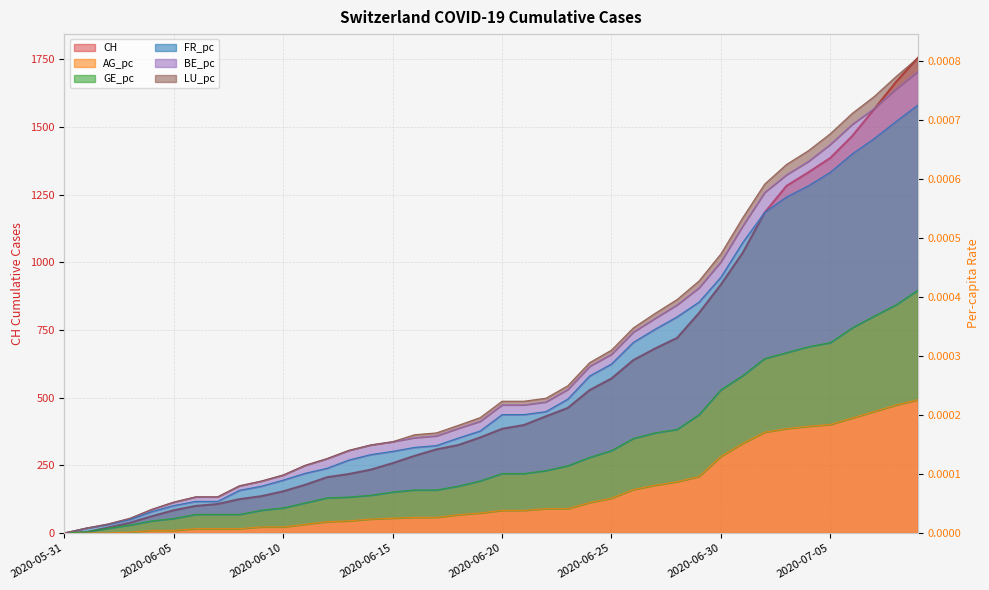

Reading right to left, list all the values displayed in this chart.

CH: 2020-07-09=1756.0	2020-07-08=1667.0	2020-07-07=1566.0	2020-07-06=1467.0	2020-07-05=1386.0	2020-07-04=1333.0	2020-07-03=1283.0	2020-07-02=1184.0	2020-07-01=1036.0	2020-06-30=918.0	2020-06-29=813.0	2020-06-28=721.0	2020-06-27=682.0	2020-06-26=639.0	2020-06-25=571.0	2020-06-24=528.0	2020-06-23=462.0	2020-06-22=431.0	2020-06-21=399.0	2020-06-20=385.0	2020-06-19=353.0	2020-06-18=325.0	2020-06-17=309.0	2020-06-16=285.0	2020-06-15=258.0	2020-06-14=234.0	2020-06-13=218.0	2020-06-12=206.0	2020-06-11=178.0	2020-06-10=154.0	2020-06-09=136.0	2020-06-08=125.0	2020-06-07=107.0	2020-06-06=100.0	2020-06-05=84.0	2020-06-04=62.0	2020-06-03=38.0	2020-06-02=20.0	2020-06-01=3.0	2020-05-31=0.0
AG_pc: 2020-07-09=0.0	2020-07-08=0.0	2020-07-07=0.0	2020-07-06=0.0	2020-07-05=0.0	2020-07-04=0.0	2020-07-03=0.0	2020-07-02=0.0	2020-07-01=0.0	2020-06-30=0.0	2020-06-29=0.0	2020-06-28=0.0	2020-06-27=0.0	2020-06-26=0.0	2020-06-25=0.0	2020-06-24=0.0	2020-06-23=0.0	2020-06-22=0.0	2020-06-21=0.0	2020-06-20=0.0	2020-06-19=0.0	2020-06-18=0.0	2020-06-17=0.0	2020-06-16=0.0	2020-06-15=0.0	2020-06-14=0.0	2020-06-13=0.0	2020-06-12=0.0	2020-06-11=0.0	2020-06-10=0.0	2020-06-09=0.0	2020-06-08=0.0	2020-06-07=0.0	2020-06-06=0.0	2020-06-05=0.0	2020-06-04=0.0	2020-06-03=0.0	2020-06-02=0.0	2020-06-01=0.0	2020-05-31=0.0
GE_pc: 2020-07-09=0.0	2020-07-08=0.0	2020-07-07=0.0	2020-07-06=0.0	2020-07-05=0.0	2020-07-04=0.0	2020-07-03=0.0	2020-07-02=0.0	2020-07-01=0.0	2020-06-30=0.0	2020-06-29=0.0	2020-06-28=0.0	2020-06-27=0.0	2020-06-26=0.0	2020-06-25=0.0	2020-06-24=0.0	2020-06-23=0.0	2020-06-22=0.0	2020-06-21=0.0	2020-06-20=0.0	2020-06-19=0.0	2020-06-18=0.0	2020-06-17=0.0	2020-06-16=0.0	2020-06-15=0.0	2020-06-14=0.0	2020-06-13=0.0	2020-06-12=0.0	2020-06-11=0.0	2020-06-10=0.0	2020-06-09=0.0	2020-06-08=0.0	2020-06-07=0.0	2020-06-06=0.0	2020-06-05=0.0	2020-06-04=0.0	2020-06-03=0.0	2020-06-02=0.0	2020-06-01=0.0	2020-05-31=0.0
FR_pc: 2020-07-09=0.0	2020-07-08=0.0	2020-07-07=0.0	2020-07-06=0.0	2020-07-05=0.0	2020-07-04=0.0	2020-07-03=0.0	2020-07-02=0.0	2020-07-01=0.0	2020-06-30=0.0	2020-06-29=0.0	2020-06-28=0.0	2020-06-27=0.0	2020-06-26=0.0	2020-06-25=0.0	2020-06-24=0.0	2020-06-23=0.0	2020-06-22=0.0	2020-06-21=0.0	2020-06-20=0.0	2020-06-19=0.0	2020-06-18=0.0	2020-06-17=0.0	2020-06-16=0.0	2020-06-15=0.0	2020-06-14=0.0	2020-06-13=0.0	2020-06-12=0.0	2020-06-11=0.0	2020-06-10=0.0	2020-06-09=0.0	2020-06-08=0.0	2020-06-07=0.0	2020-06-06=0.0	2020-06-05=0.0	2020-06-04=0.0	2020-06-03=0.0	2020-06-02=0.0	2020-06-01=0.0	2020-05-31=0.0
LU_pc: 2020-07-09=0.0	2020-07-08=0.0	2020-07-07=0.0	2020-07-06=0.0	2020-07-05=0.0	2020-07-04=0.0	2020-07-03=0.0	2020-07-02=0.0	2020-07-01=0.0	2020-06-30=0.0	2020-06-29=0.0	2020-06-28=0.0	2020-06-27=0.0	2020-06-26=0.0	2020-06-25=0.0	2020-06-24=0.0	2020-06-23=0.0	2020-06-22=0.0	2020-06-21=0.0	2020-06-20=0.0	2020-06-19=0.0	2020-06-18=0.0	2020-06-17=0.0	2020-06-16=0.0	2020-06-15=0.0	2020-06-14=0.0	2020-06-13=0.0	2020-06-12=0.0	2020-06-11=0.0	2020-06-10=0.0	2020-06-09=0.0	2020-06-08=0.0	2020-06-07=0.0	2020-06-06=0.0	2020-06-05=0.0	2020-06-04=0.0	2020-06-03=0.0	2020-06-02=0.0	2020-06-01=0.0	2020-05-31=0.0